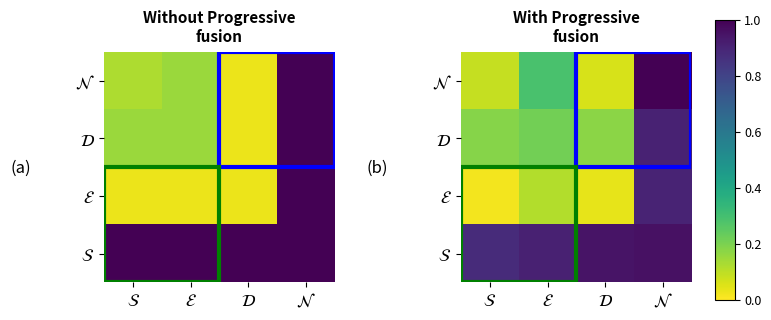

Which series has the largest total across all categories?

$\mathcal{S}$